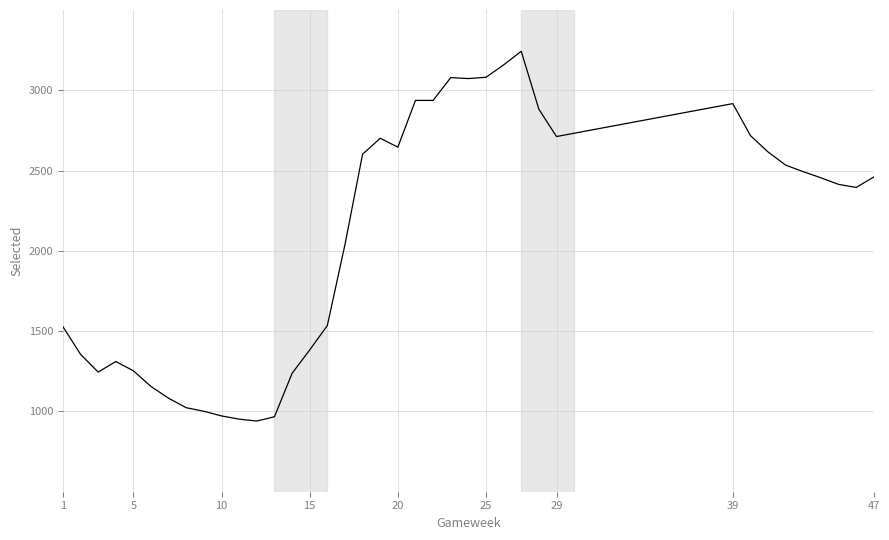

What is the greatest value displayed?

3243